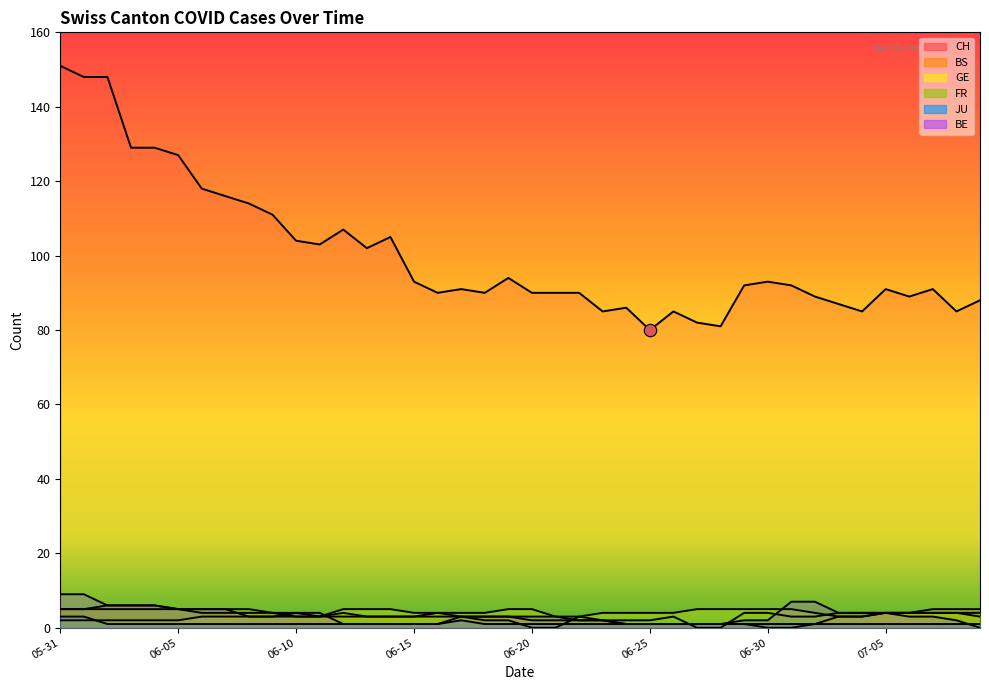

Is the value of CH at 2020-06-17 greater than the value of GE at 2020-06-30?

Yes